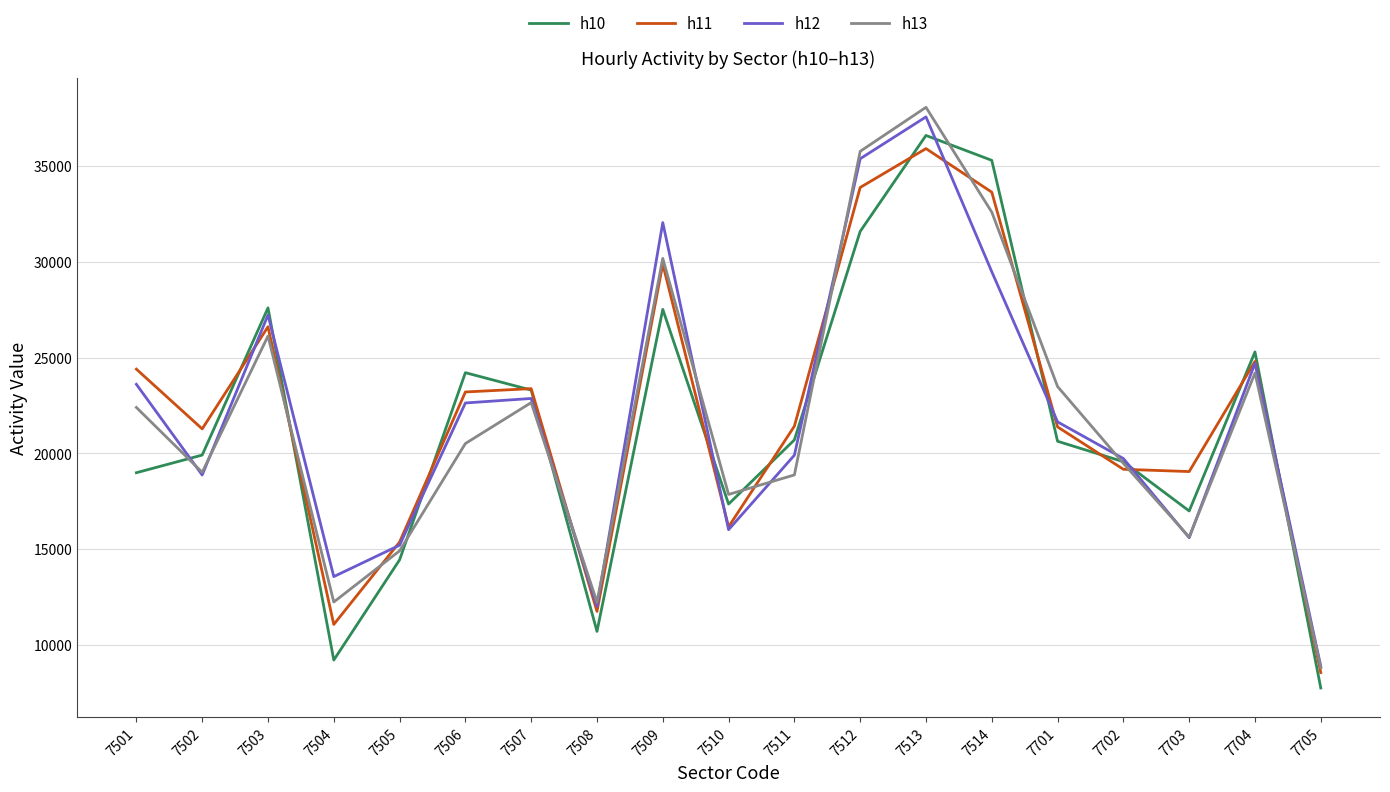

What is the difference between the h12 values at 7704 and 7513?

12854.6